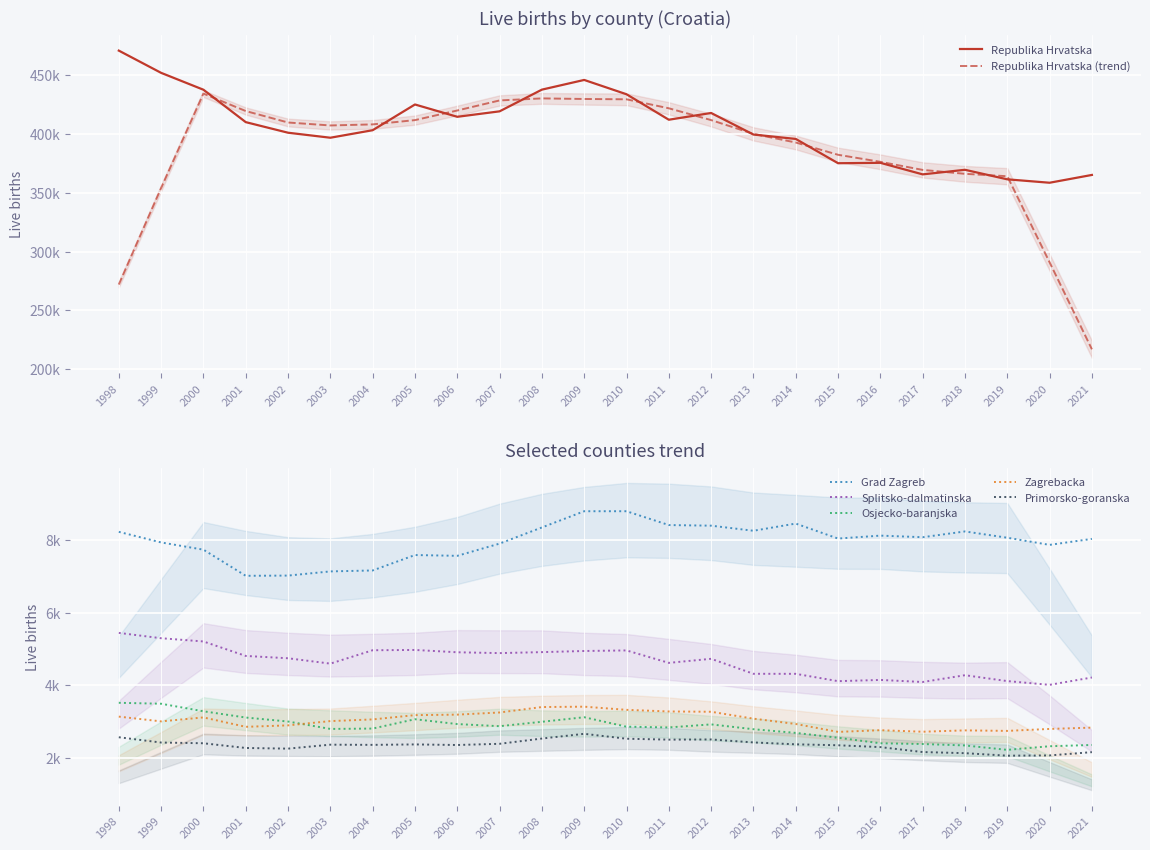

Where is Splitsko-dalmatinska nearest to the value 4724?

2012